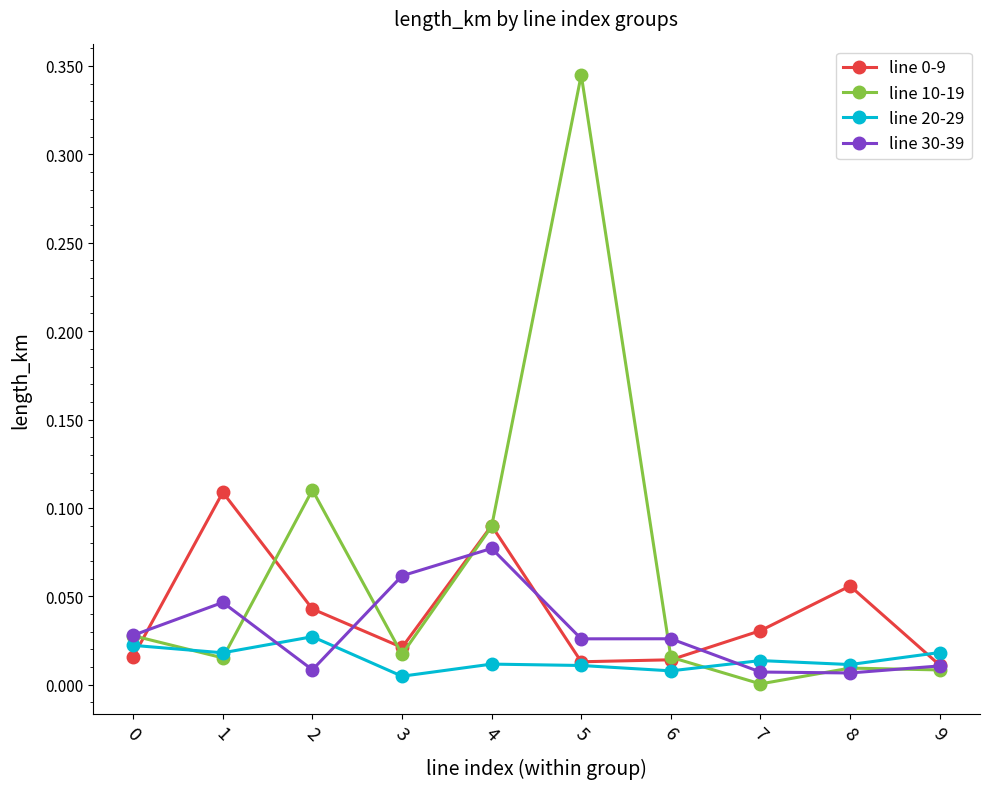

Is the value of line 20-29 at 1 greater than the value of line 10-19 at 2?

No